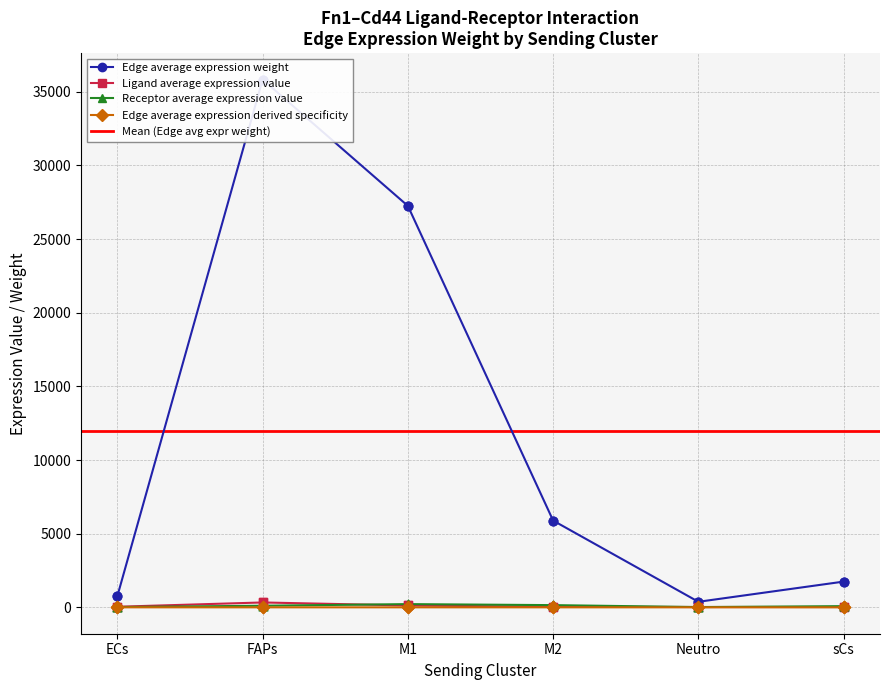

What is the total value across all series at ECs?

1573.9